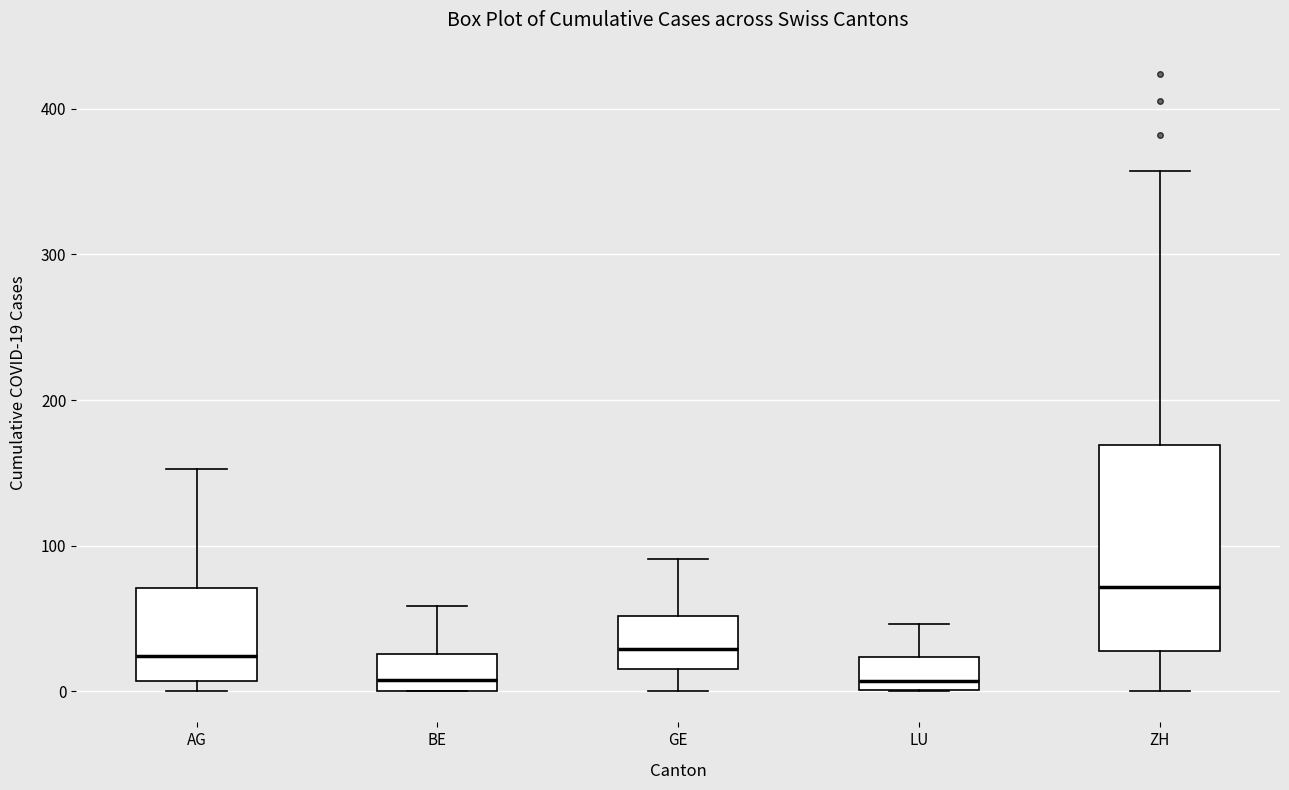

Reading left to right, read every box against the y-axis: the position of its median line, the range the box covers, and the ends of its whiskers. The values are not printed on the chart, so give them approximately, as read against the axis.

AG: median 20, box 10 to 70, whiskers 0 to 150
BE: median 10, box 0 to 30, whiskers 0 to 60
GE: median 30, box 20 to 50, whiskers 0 to 90
LU: median 10, box 0 to 20, whiskers 0 to 50
ZH: median 70, box 30 to 170, whiskers 0 to 360